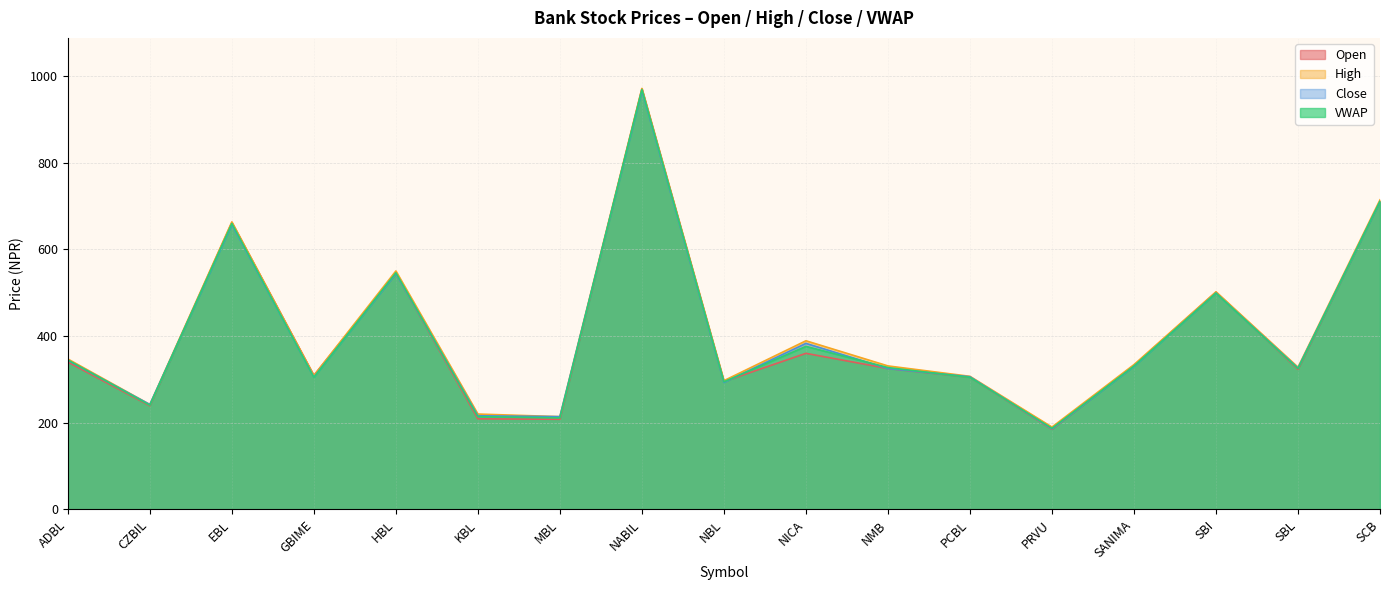

True or false: High and Close intersect in this chart.

False